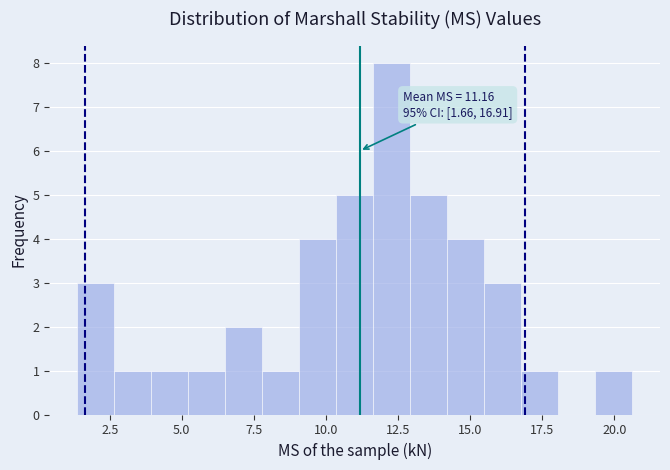

Read against the x-axis, roughly where is the centre of the tallest bar?

12.5